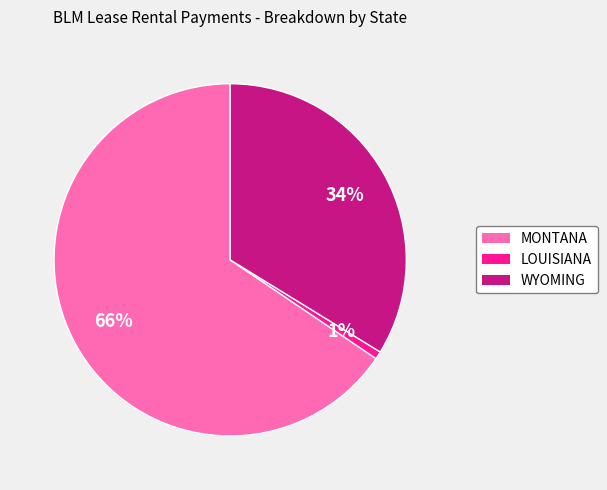

How many slices are in this pie chart?

3